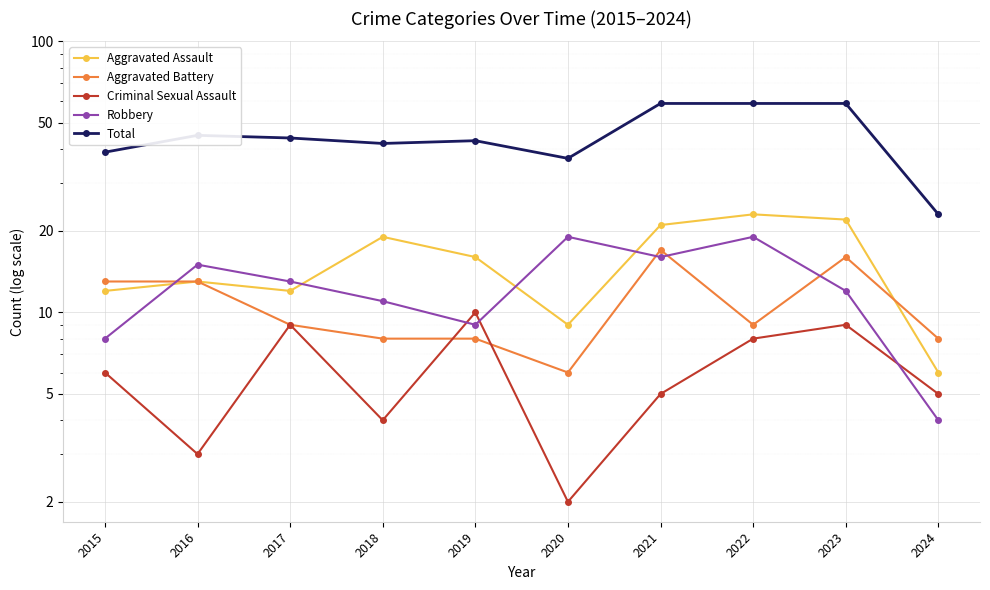

Reading left to right, list all the values displayed in this chart.

Aggravated Assault: 2015=12	2016=13	2017=12	2018=19	2019=16	2020=9	2021=21	2022=23	2023=22	2024=6
Aggravated Battery: 2015=13	2016=13	2017=9	2018=8	2019=8	2020=6	2021=17	2022=9	2023=16	2024=8
Criminal Sexual Assault: 2015=6	2016=3	2017=9	2018=4	2019=10	2020=2	2021=5	2022=8	2023=9	2024=5
Robbery: 2015=8	2016=15	2017=13	2018=11	2019=9	2020=19	2021=16	2022=19	2023=12	2024=4
Total: 2015=39	2016=45	2017=44	2018=42	2019=43	2020=37	2021=59	2022=59	2023=59	2024=23